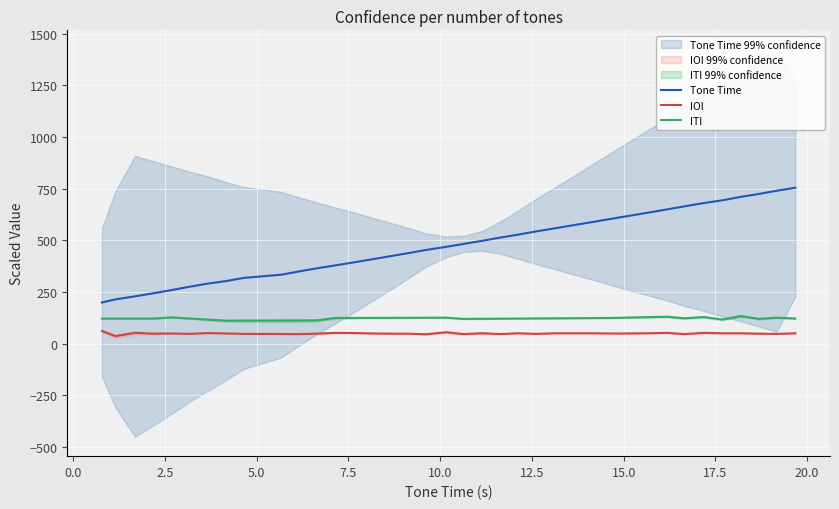

How many series are shown in this chart?

3